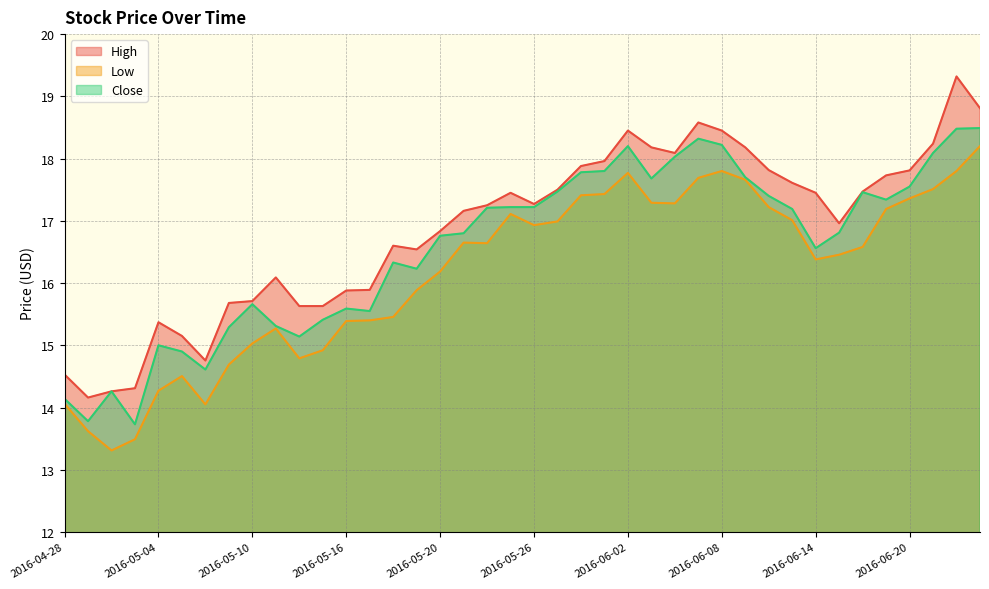

Reading left to right, extract all data points from this chart.

High: 2016-04-28=14.5	2016-04-29=14.2	2016-05-02=14.3	2016-05-03=14.3	2016-05-04=15.4	2016-05-05=15.2	2016-05-06=14.8	2016-05-09=15.7	2016-05-10=15.7	2016-05-11=16.1	2016-05-12=15.6	2016-05-13=15.6	2016-05-16=15.9	2016-05-17=15.9	2016-05-18=16.6	2016-05-19=16.5	2016-05-20=16.8	2016-05-23=17.2	2016-05-24=17.2	2016-05-25=17.5	2016-05-26=17.3	2016-05-27=17.5	2016-05-31=17.9	2016-06-01=18.0	2016-06-02=18.5	2016-06-03=18.2	2016-06-06=18.1	2016-06-07=18.6	2016-06-08=18.5	2016-06-09=18.2	2016-06-10=17.8	2016-06-13=17.6	2016-06-14=17.5	2016-06-15=17.0	2016-06-16=17.5	2016-06-17=17.7	2016-06-20=17.8	2016-06-21=18.2	2016-06-22=19.3	2016-06-23=18.8
Low: 2016-04-28=14.1	2016-04-29=13.6	2016-05-02=13.3	2016-05-03=13.5	2016-05-04=14.3	2016-05-05=14.5	2016-05-06=14.1	2016-05-09=14.7	2016-05-10=15.0	2016-05-11=15.3	2016-05-12=14.8	2016-05-13=14.9	2016-05-16=15.4	2016-05-17=15.4	2016-05-18=15.5	2016-05-19=15.9	2016-05-20=16.2	2016-05-23=16.6	2016-05-24=16.6	2016-05-25=17.1	2016-05-26=16.9	2016-05-27=17.0	2016-05-31=17.4	2016-06-01=17.4	2016-06-02=17.8	2016-06-03=17.3	2016-06-06=17.3	2016-06-07=17.7	2016-06-08=17.8	2016-06-09=17.7	2016-06-10=17.2	2016-06-13=17.0	2016-06-14=16.4	2016-06-15=16.5	2016-06-16=16.6	2016-06-17=17.2	2016-06-20=17.4	2016-06-21=17.5	2016-06-22=17.8	2016-06-23=18.2
Close: 2016-04-28=14.1	2016-04-29=13.8	2016-05-02=14.3	2016-05-03=13.7	2016-05-04=15.0	2016-05-05=14.9	2016-05-06=14.6	2016-05-09=15.3	2016-05-10=15.7	2016-05-11=15.3	2016-05-12=15.1	2016-05-13=15.4	2016-05-16=15.6	2016-05-17=15.6	2016-05-18=16.3	2016-05-19=16.2	2016-05-20=16.8	2016-05-23=16.8	2016-05-24=17.2	2016-05-25=17.2	2016-05-26=17.2	2016-05-27=17.5	2016-05-31=17.8	2016-06-01=17.8	2016-06-02=18.2	2016-06-03=17.7	2016-06-06=18.0	2016-06-07=18.3	2016-06-08=18.2	2016-06-09=17.7	2016-06-10=17.4	2016-06-13=17.2	2016-06-14=16.6	2016-06-15=16.8	2016-06-16=17.5	2016-06-17=17.3	2016-06-20=17.5	2016-06-21=18.1	2016-06-22=18.5	2016-06-23=18.5